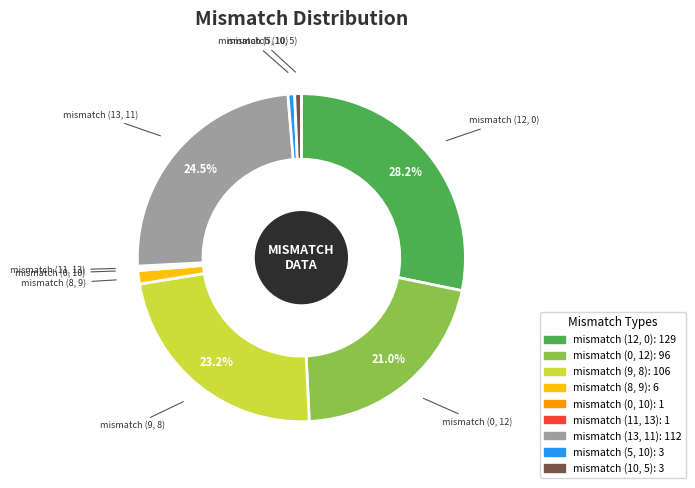

Between mismatch (13, 11) and mismatch (12, 0), which is larger?

mismatch (12, 0)